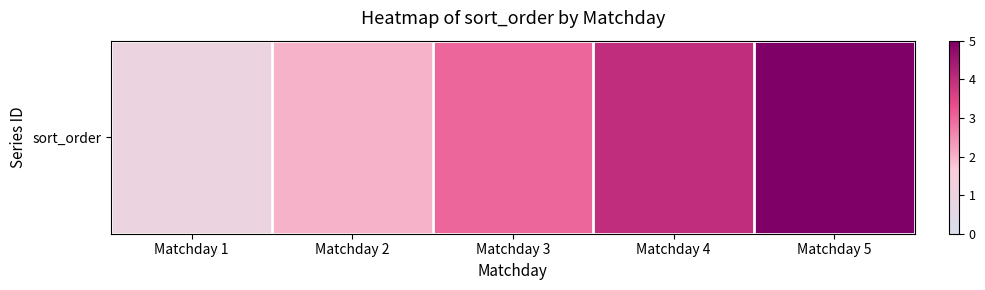

What is the difference between the maximum and minimum values?

4